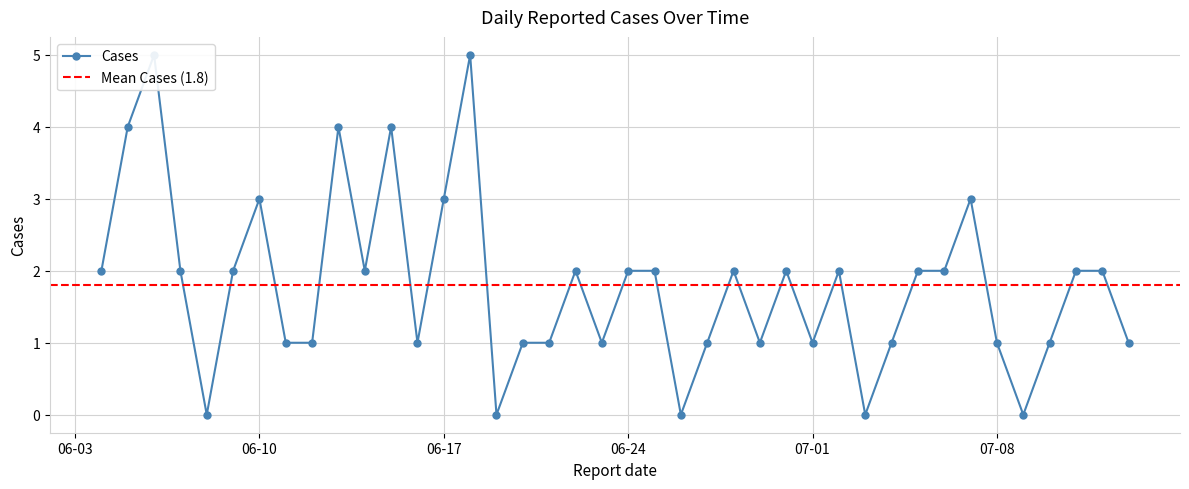

Count the values in the range 1 to 2.

27